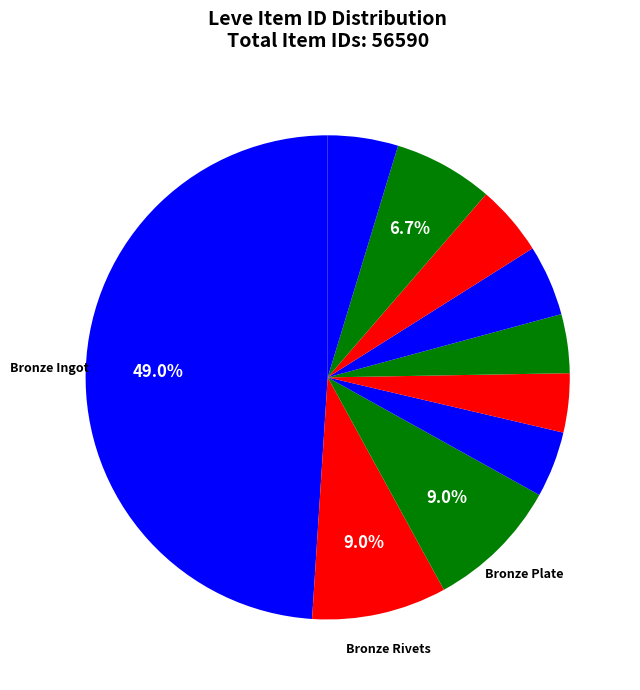

What is the smallest slice in the pie chart?

Bronze Hoplon